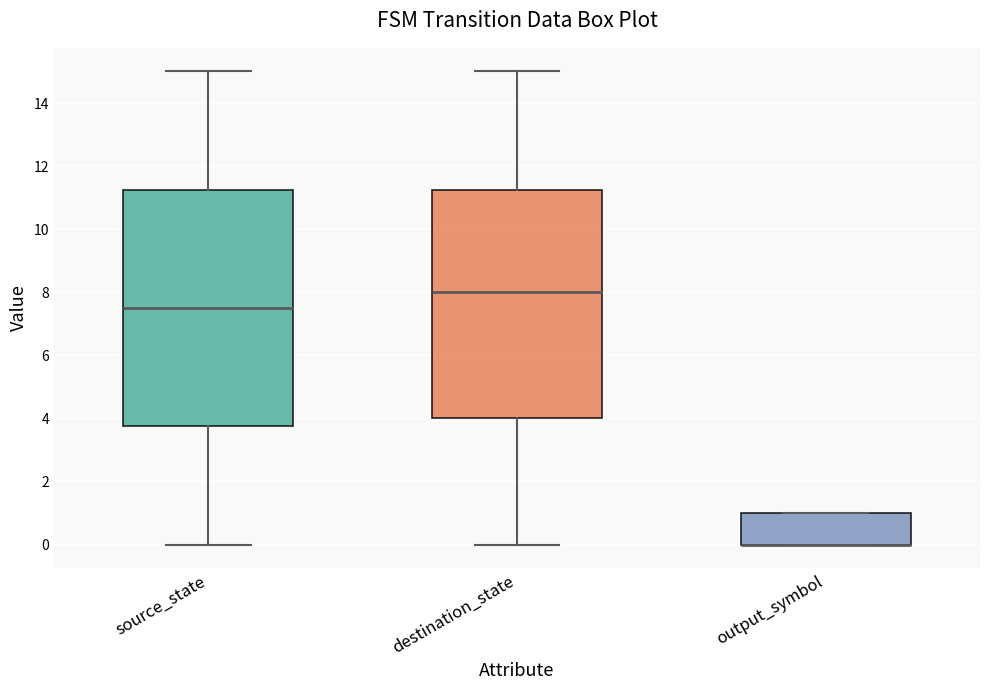

Which box is the tallest, from its lower edge to its upper edge?

source_state